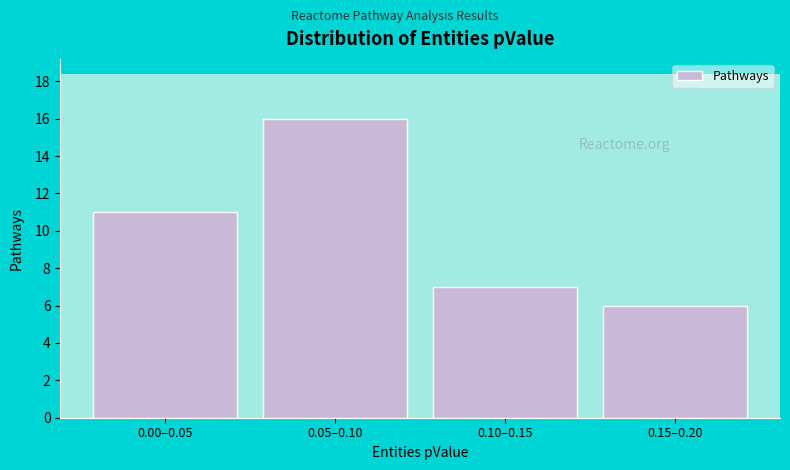

Reading left to right, extract all data points from this chart.

11	16	7	6